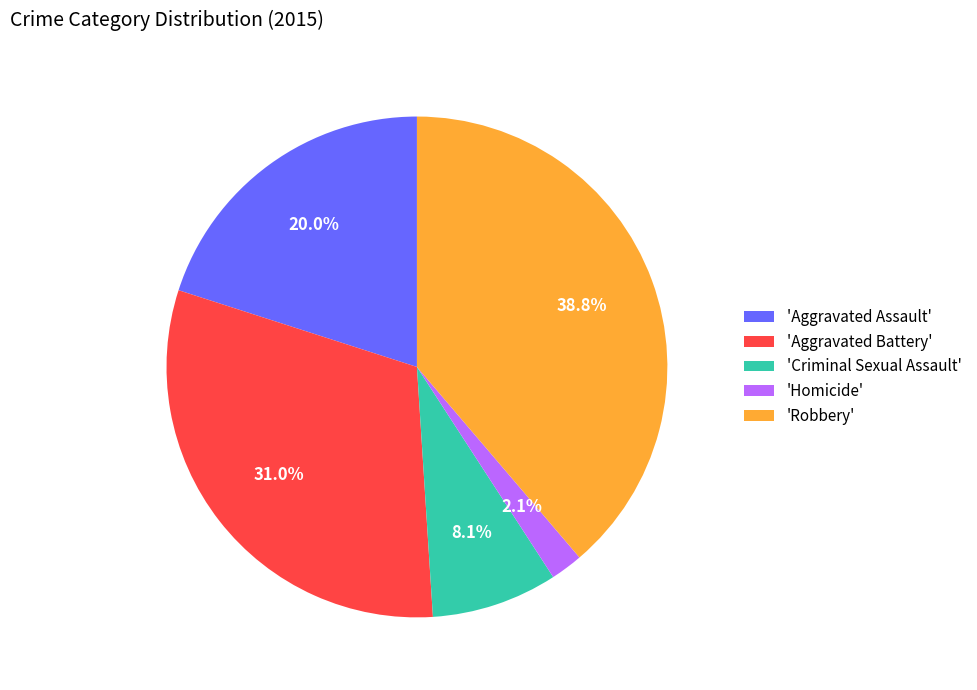

Approximately how many times larger is the value at 'Aggravated Battery' compared to 'Homicide'?

14.8